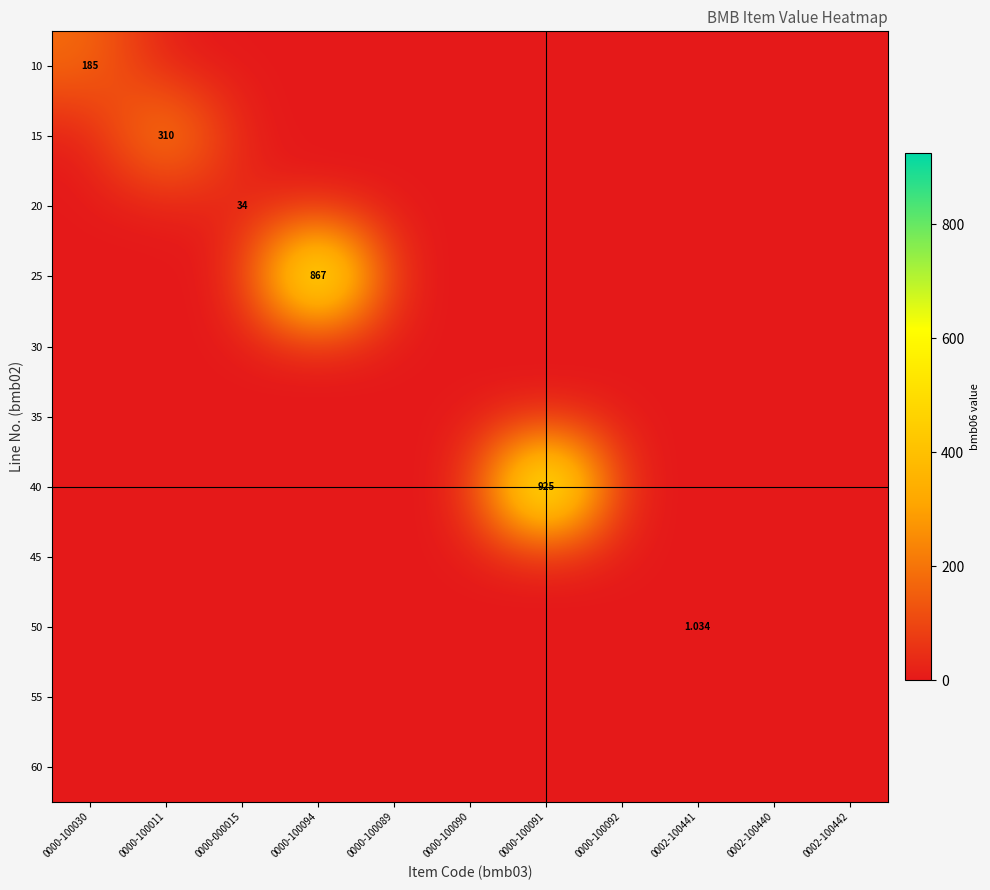

The 20 series shows 21.7 at 0002-100440. True or false?

False